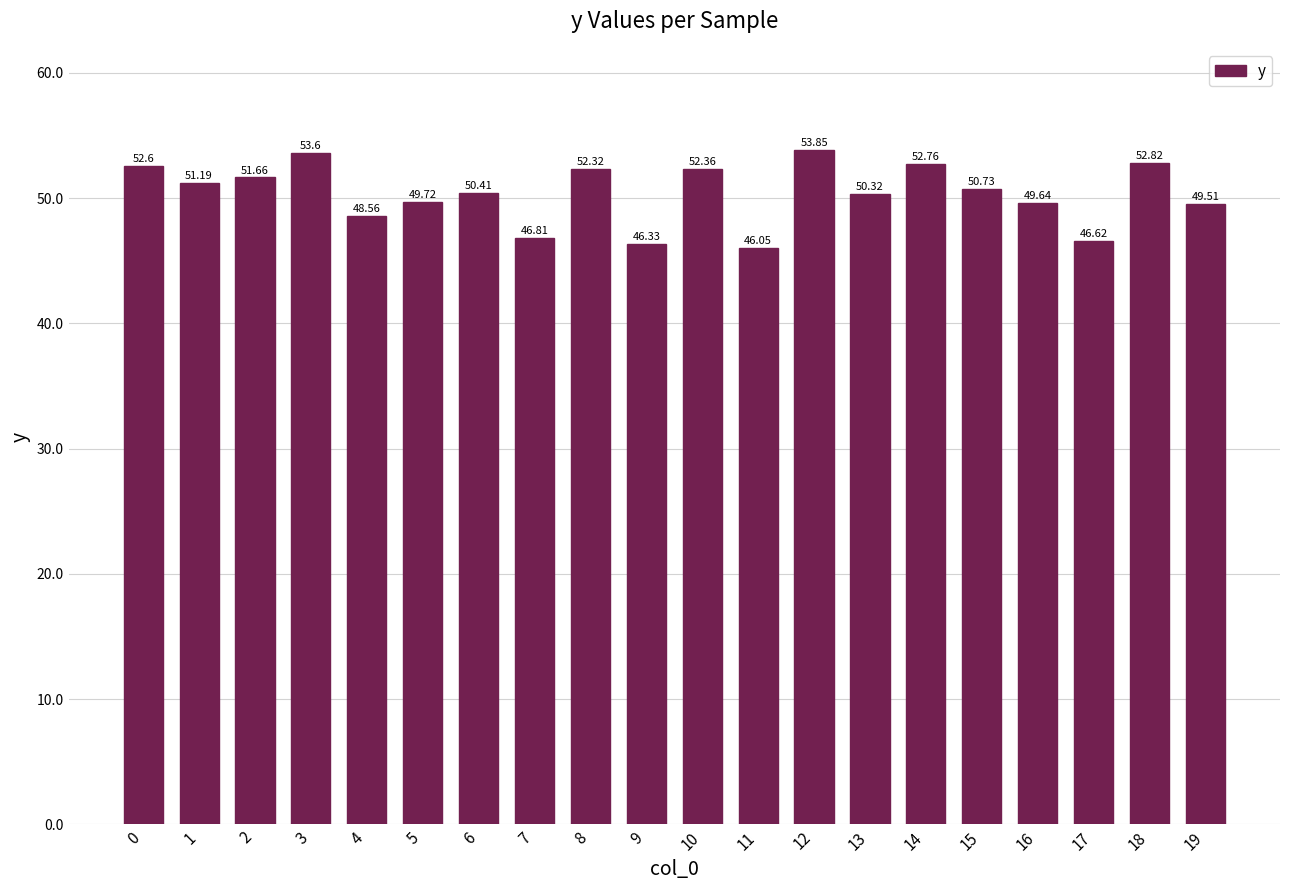

The value at 5 is 49.7. True or false?

True